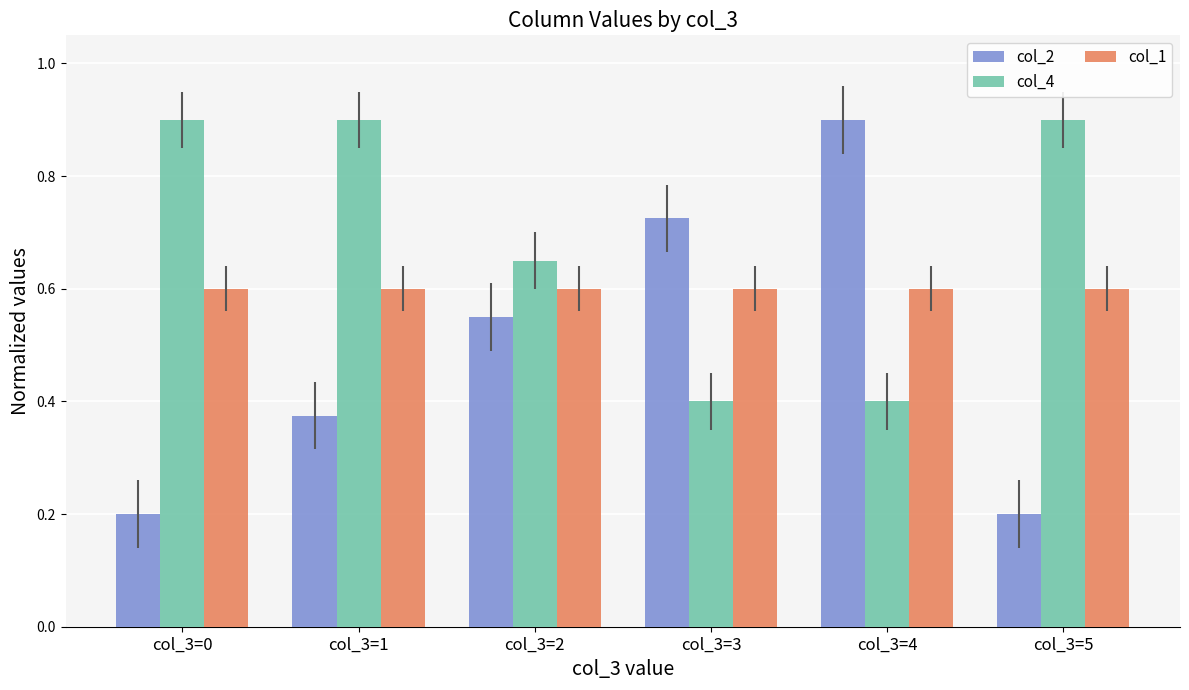

Which series has the largest range (max minus min)?

col_2